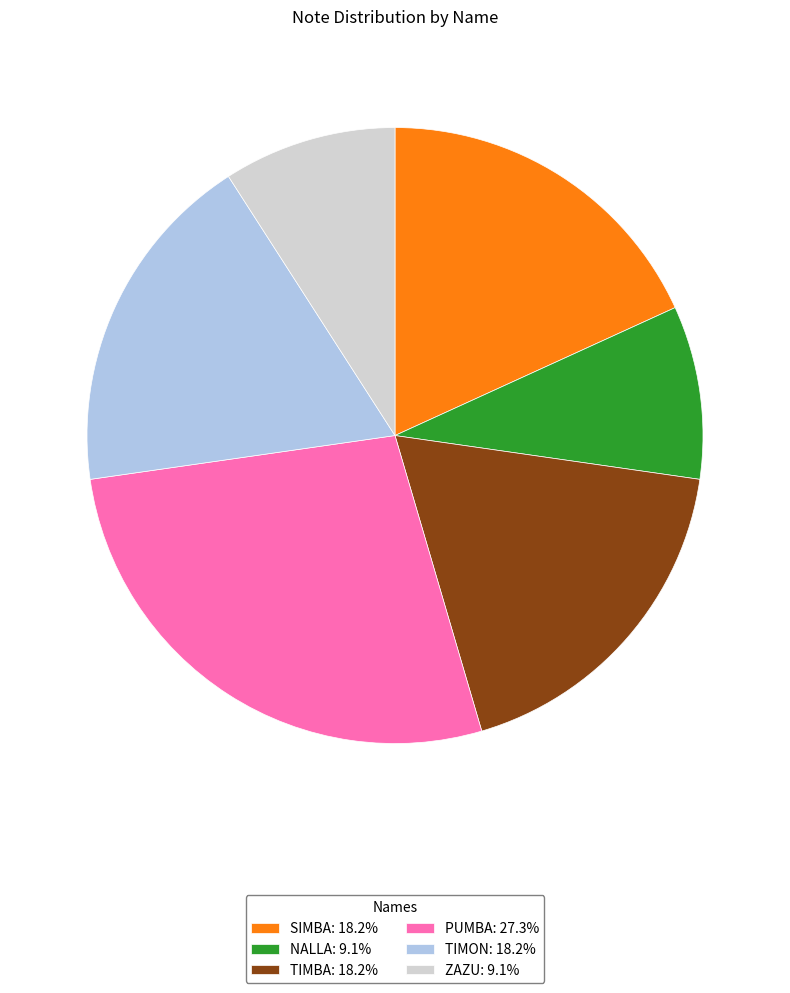

Does any single category account for the majority?

No